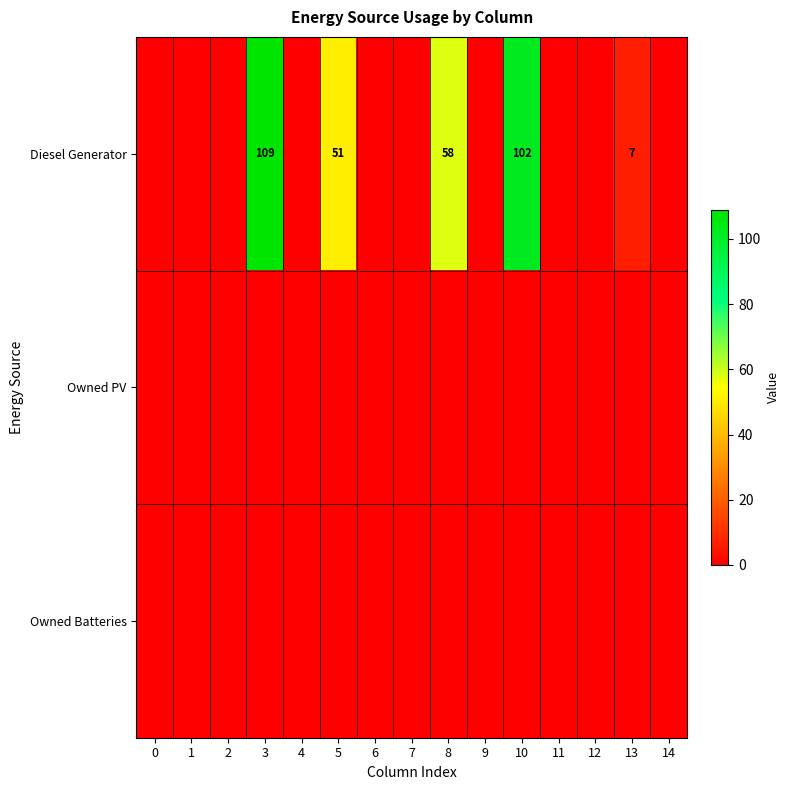

Is it true that Diesel Generator equals 58 at 8?

True